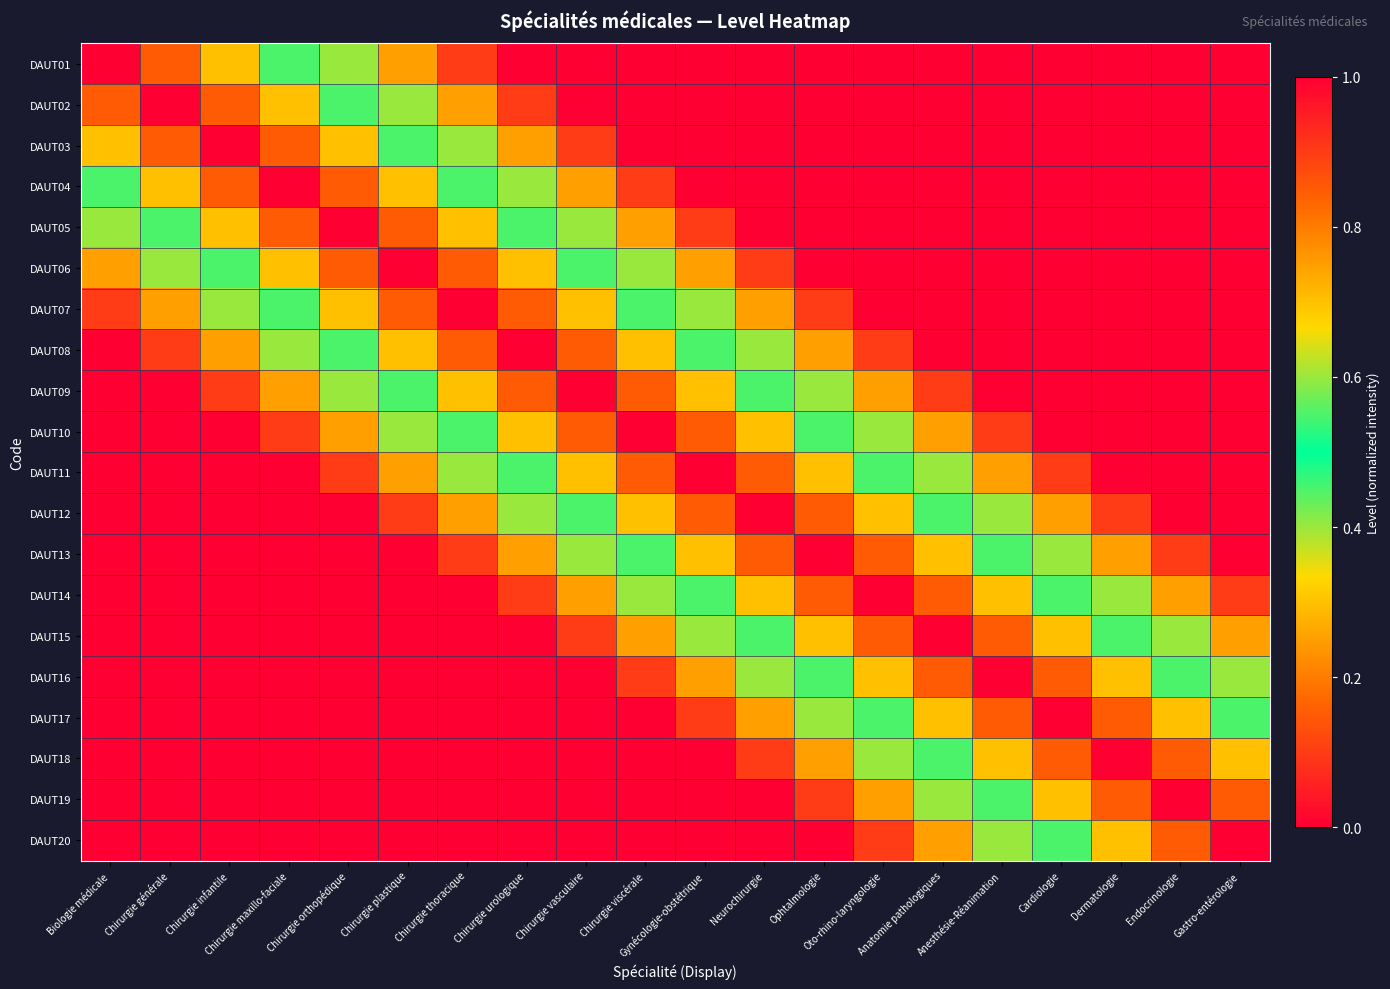

Rank the series by their maximum value, from lowest to highest.

DAUT01, DAUT02, DAUT03, DAUT04, DAUT05, DAUT06, DAUT07, DAUT08, DAUT09, DAUT10, DAUT11, DAUT12, DAUT13, DAUT14, DAUT15, DAUT16, DAUT17, DAUT18, DAUT19, DAUT20